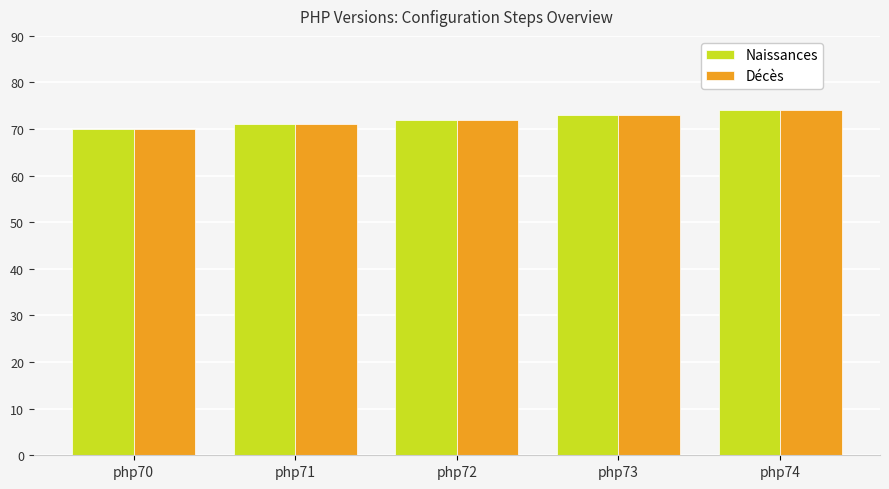

Is the value of Naissances at php72 greater than the value of Décès at php74?

No